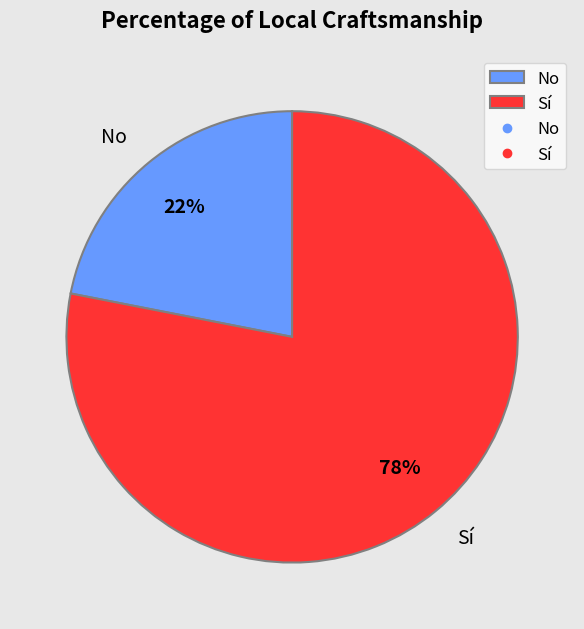

Which has a higher value, Sí or No?

Sí